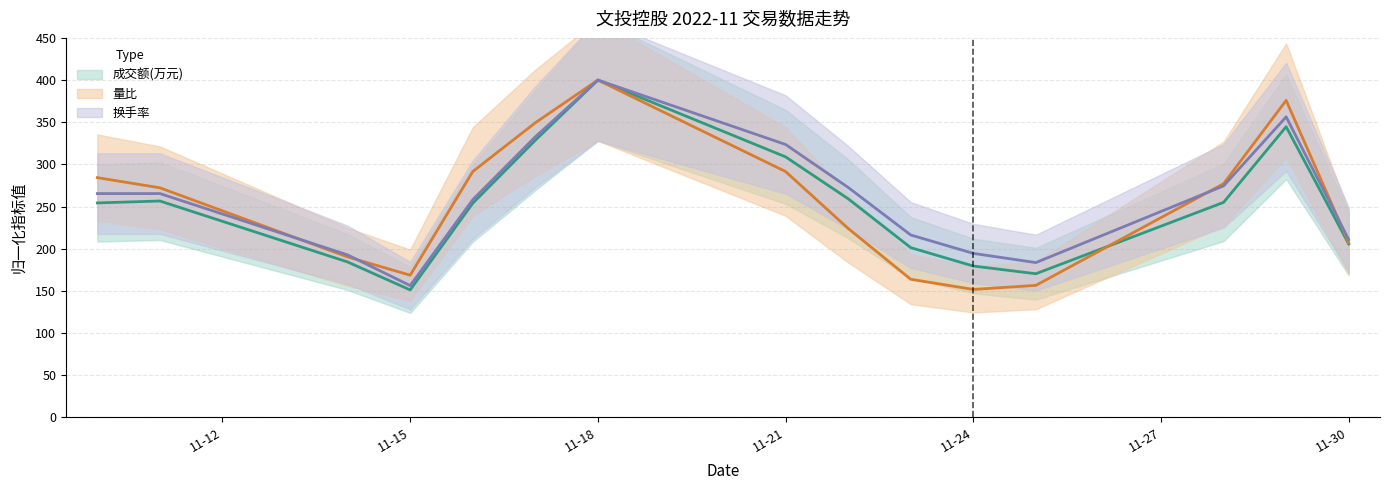

Rank the series at 2022-11-23 from highest to lowest value.

换手率, 成交额(万元), 量比